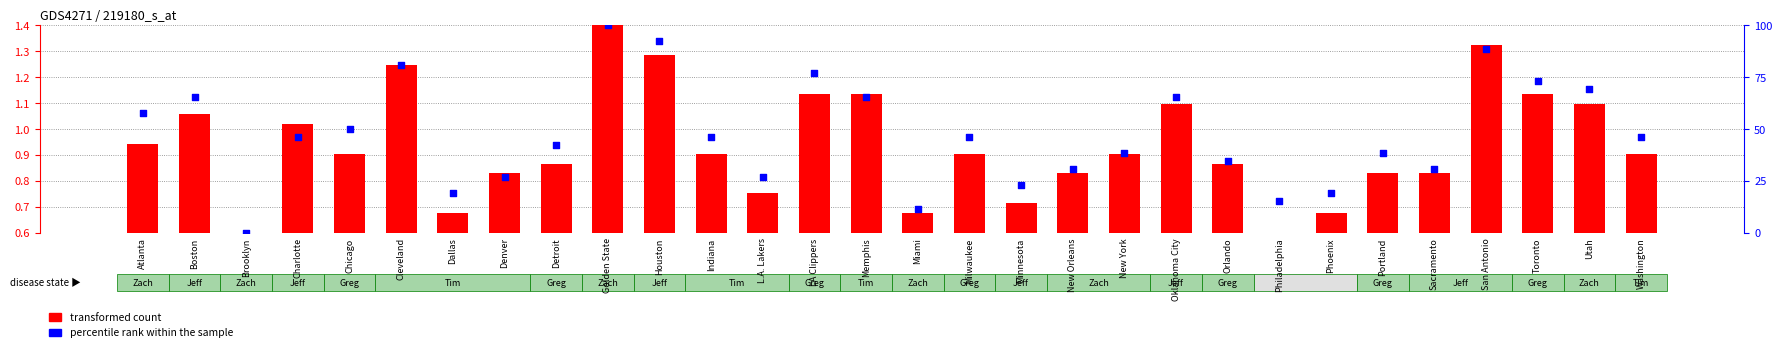

What is the total value across all series at LA Clippers?

78.1